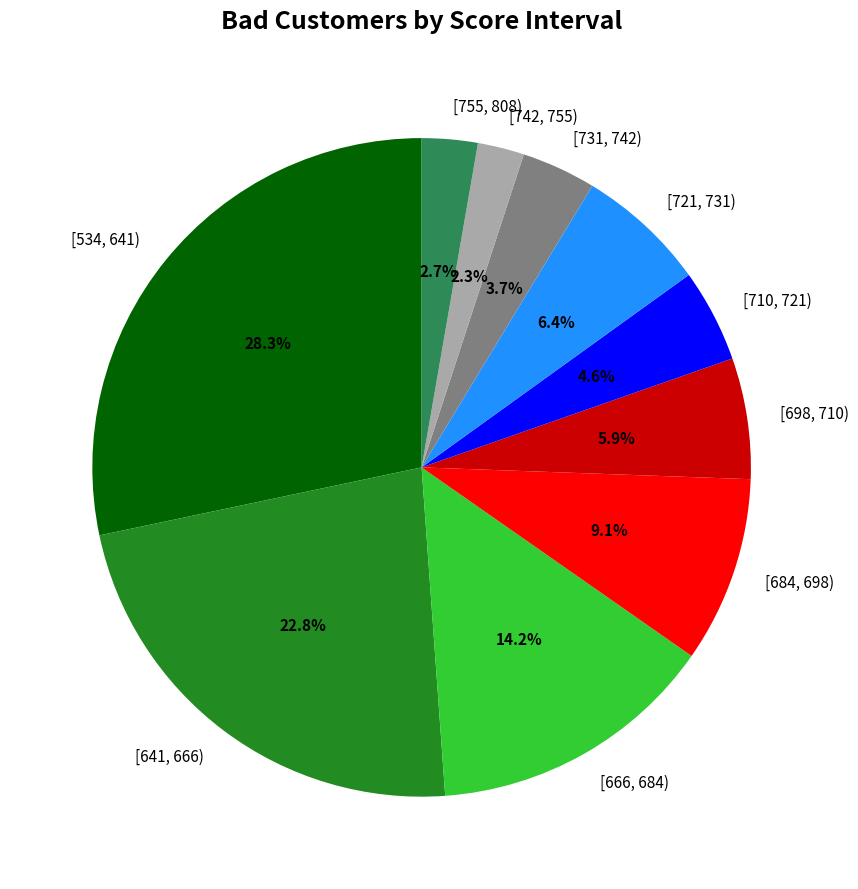

What percentage is NOT represented by [666, 684)?

85.8%